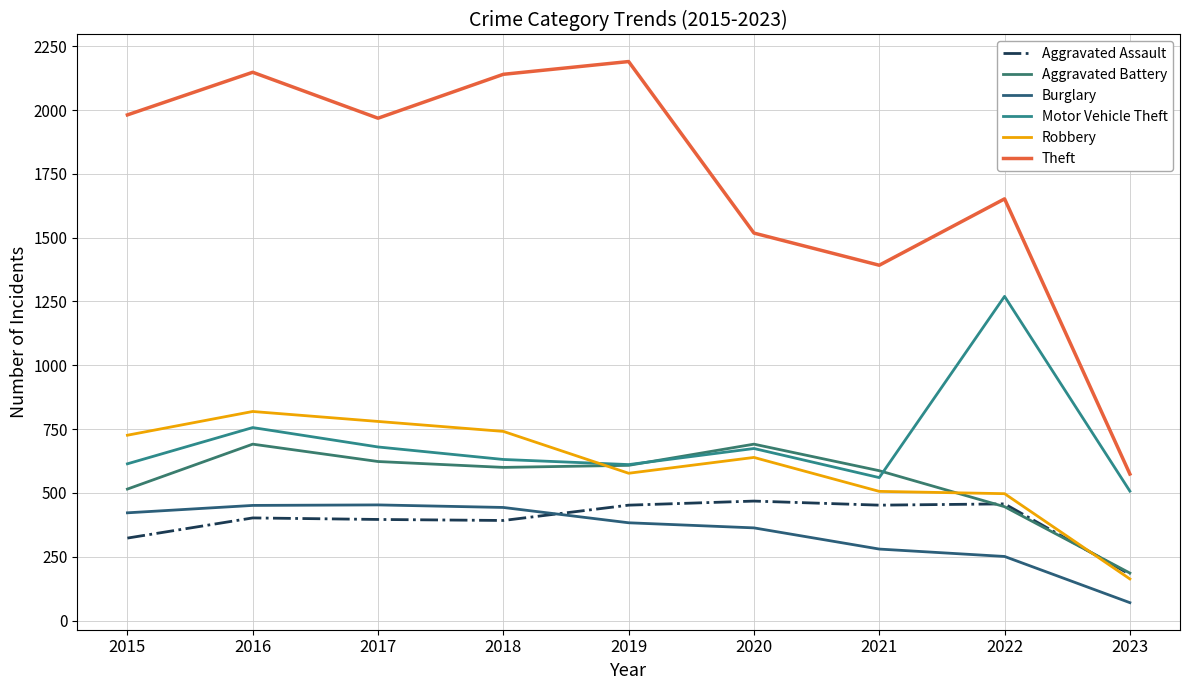

Where does the Aggravated Assault series first go above 402?

2019